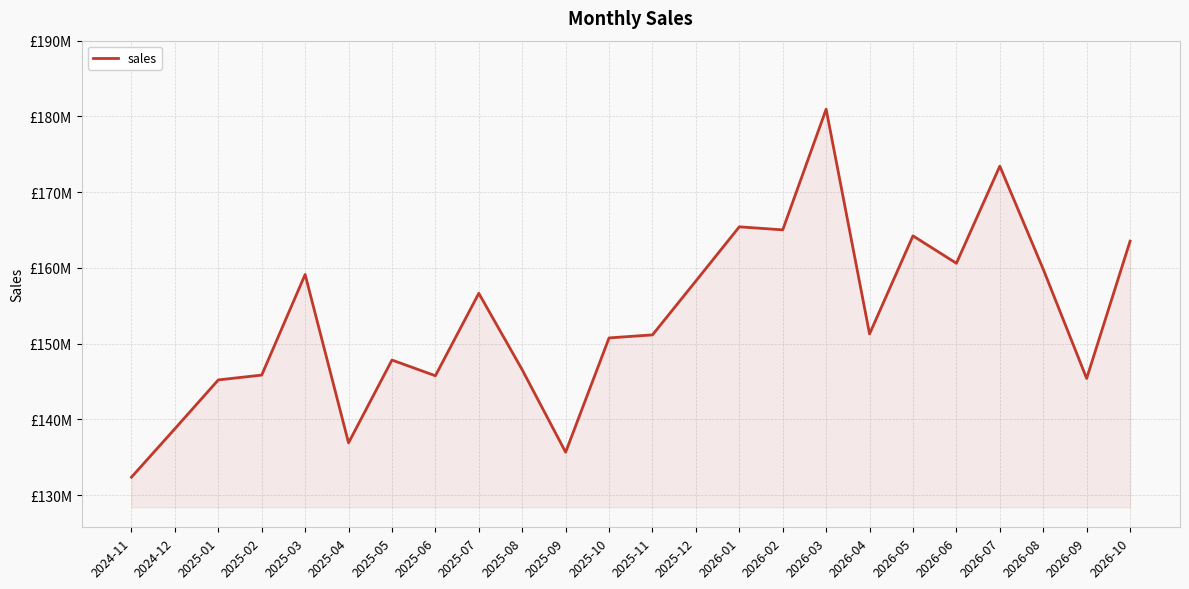

What is the greatest value displayed?

180961643